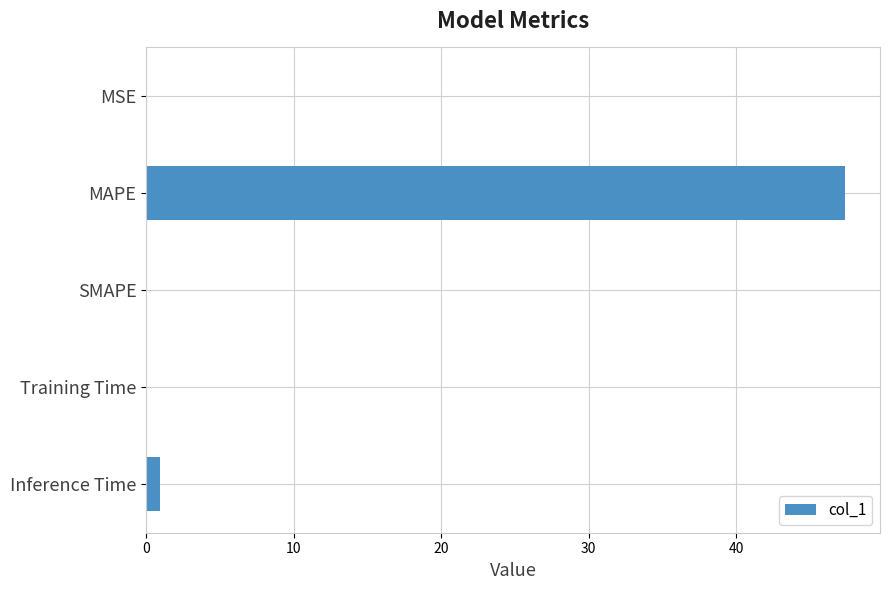

Count the number of data series in this chart.

1